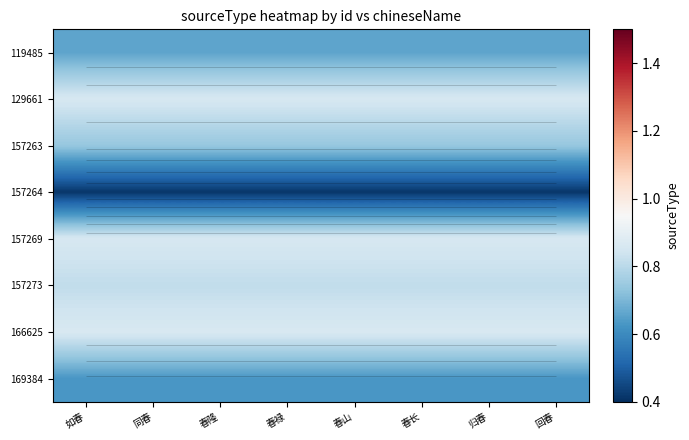

The value of 157273 at 同春 is 0.5. True or false?

False